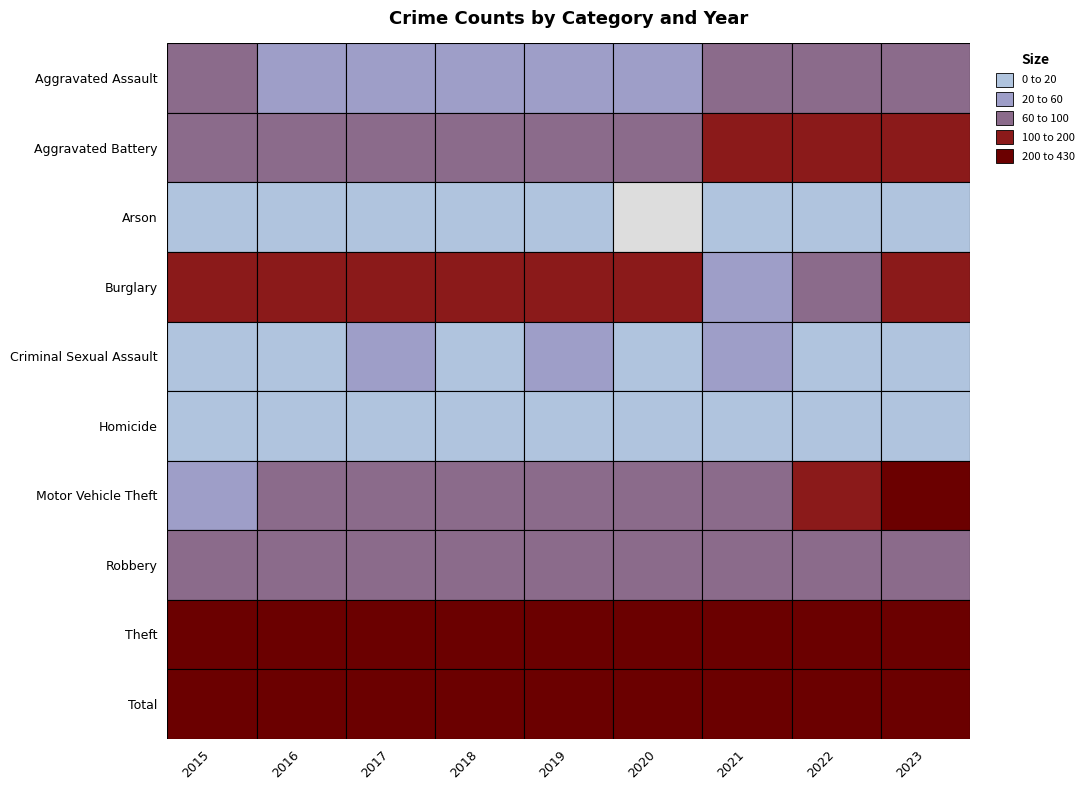

Reading left to right, extract all data points from this chart.

Aggravated Assault: 60	46	51	51	58	56	83	73	75
Aggravated Battery: 69	73	89	85	93	95	119	108	127
Arson: 1	1	1	1	4	0	1	4	2
Burglary: 165	155	133	118	118	116	58	91	100
Criminal Sexual Assault: 10	13	23	13	20	12	23	17	16
Homicide: 2	6	11	3	5	8	8	11	7
Motor Vehicle Theft: 54	64	80	76	79	81	80	126	426
Robbery: 86	86	99	70	74	80	77	81	86
Theft: 361	310	322	341	373	328	264	296	360
Total: 808	754	809	758	824	776	713	807	1199